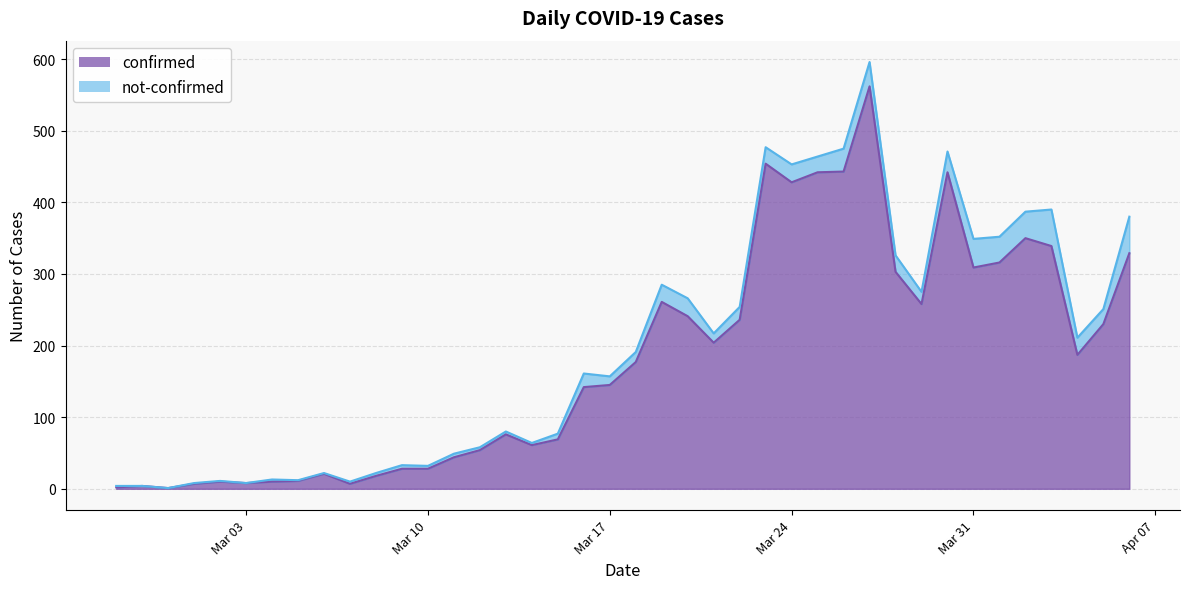

Which label corresponds to the largest value in the chart?

2020-03-27